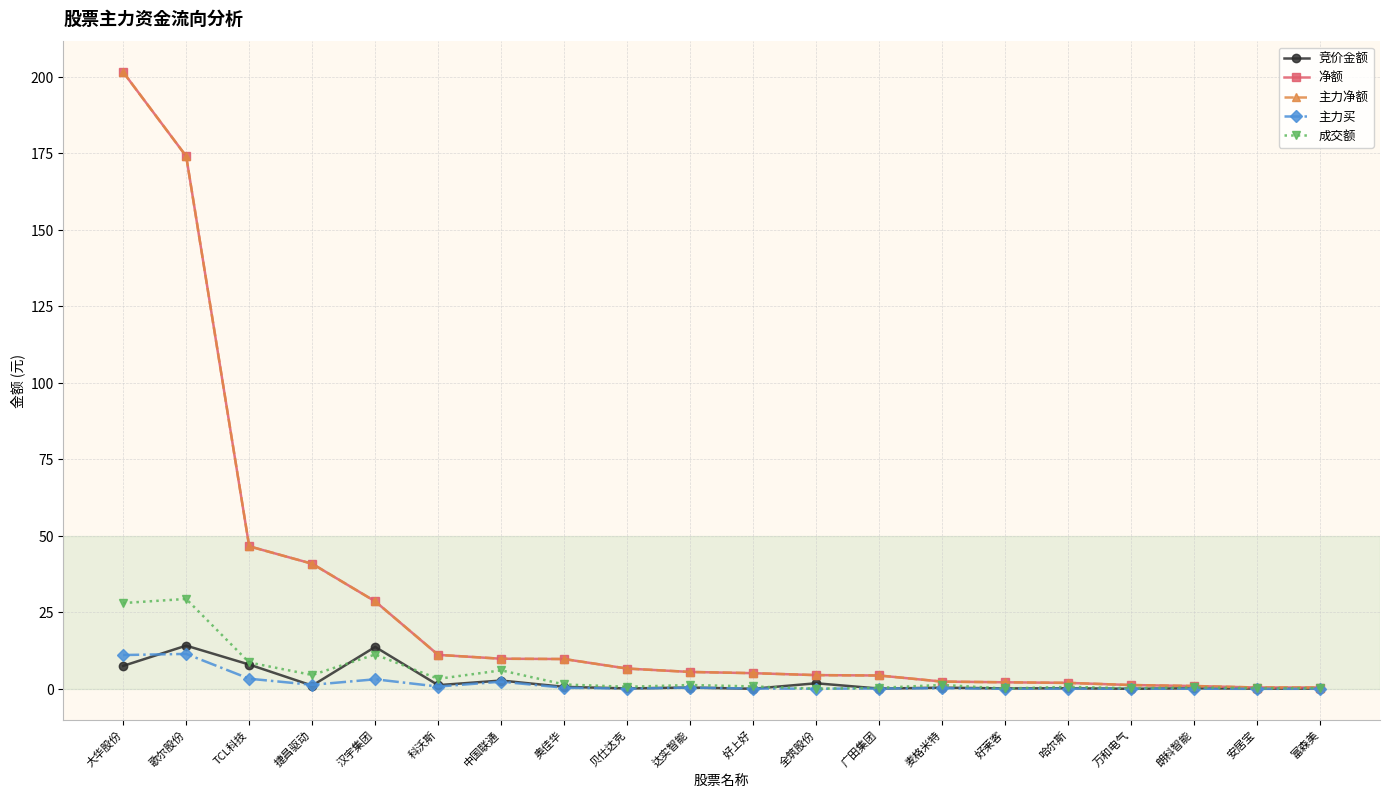

Is the value of 净额 at TCL科技 greater than the value of 主力买 at 中国联通?

Yes